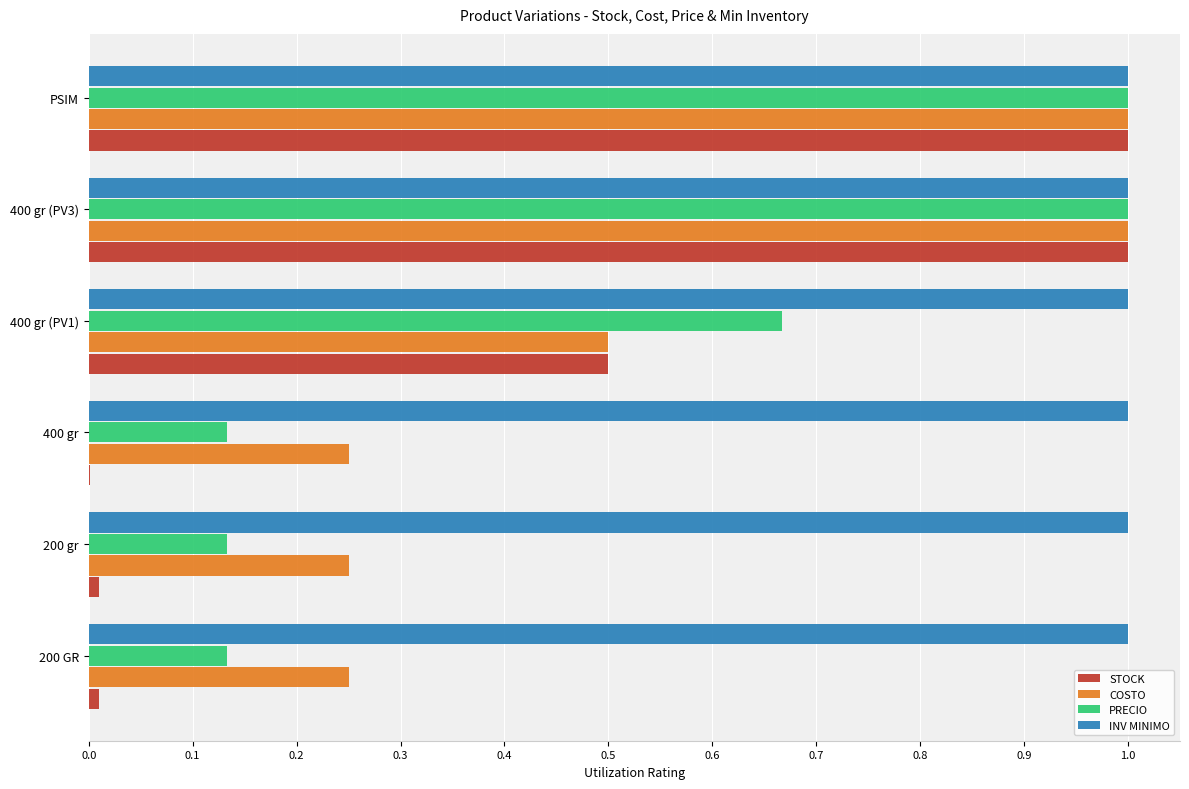

Is the value of COSTO at 200 gr greater than the value of INV MINIMO at 400 gr?

No